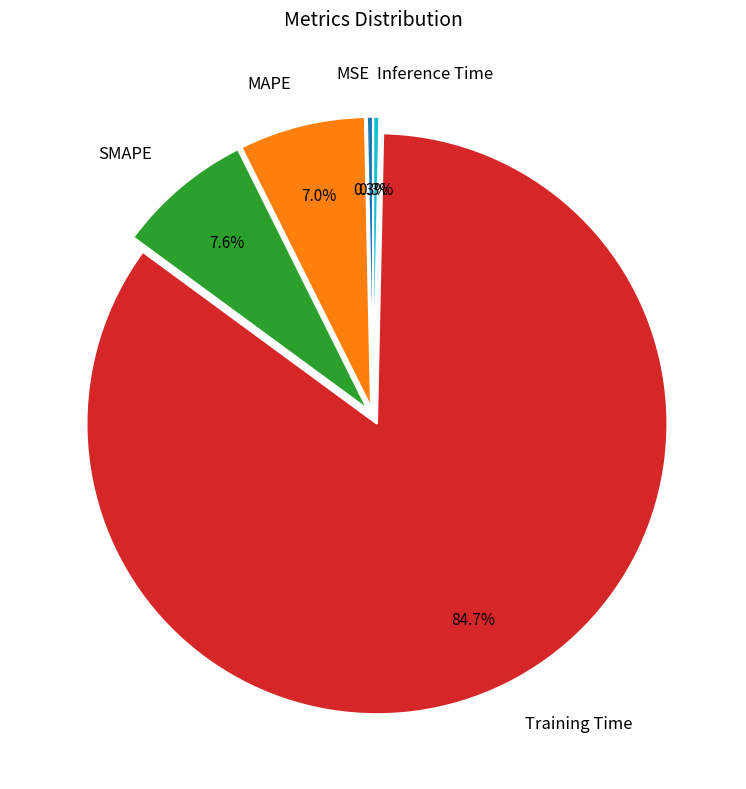

Combined, what portion of the pie is Inference Time and SMAPE?

7.9%